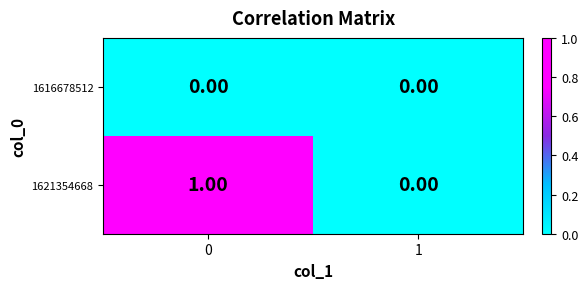

At 0, list the series in order from smallest to largest.

1616678512, 1621354668